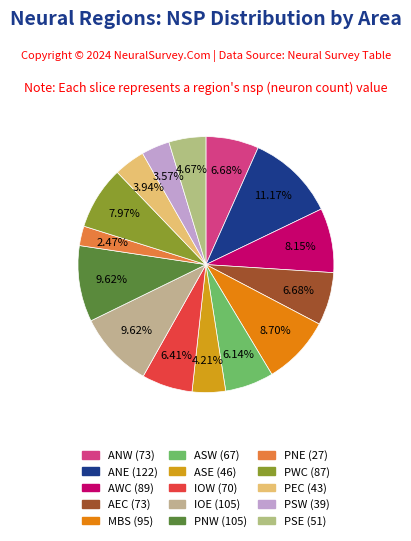

True or false: PWC accounts for 14% of the total.

False